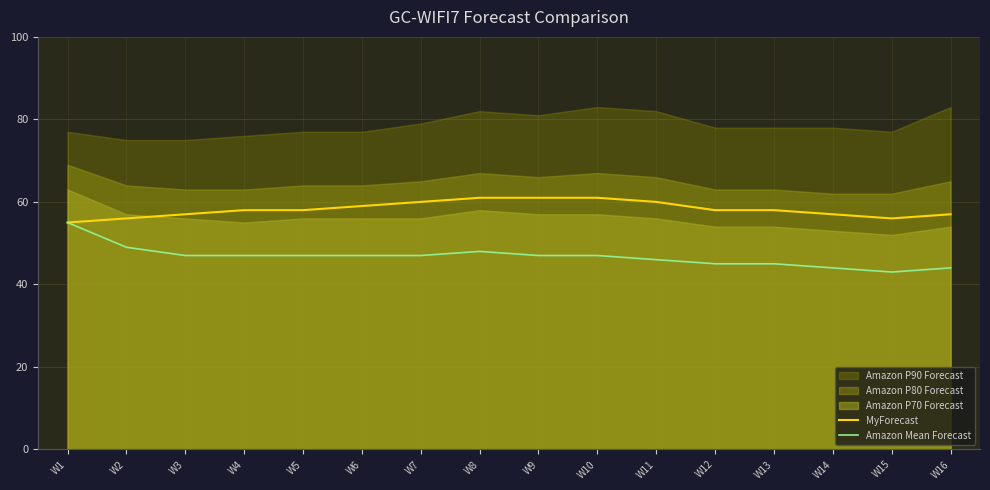

What is the value of the MyForecast point at the 13th from the left?

58